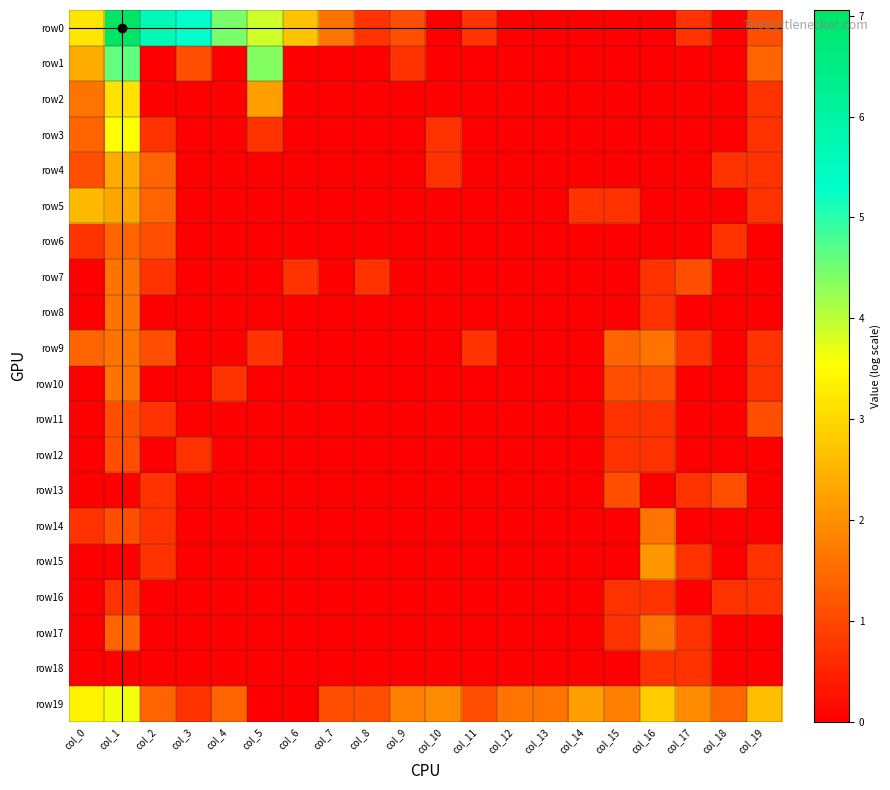

What is the difference between the highest and lowest values at col_6?

2.7